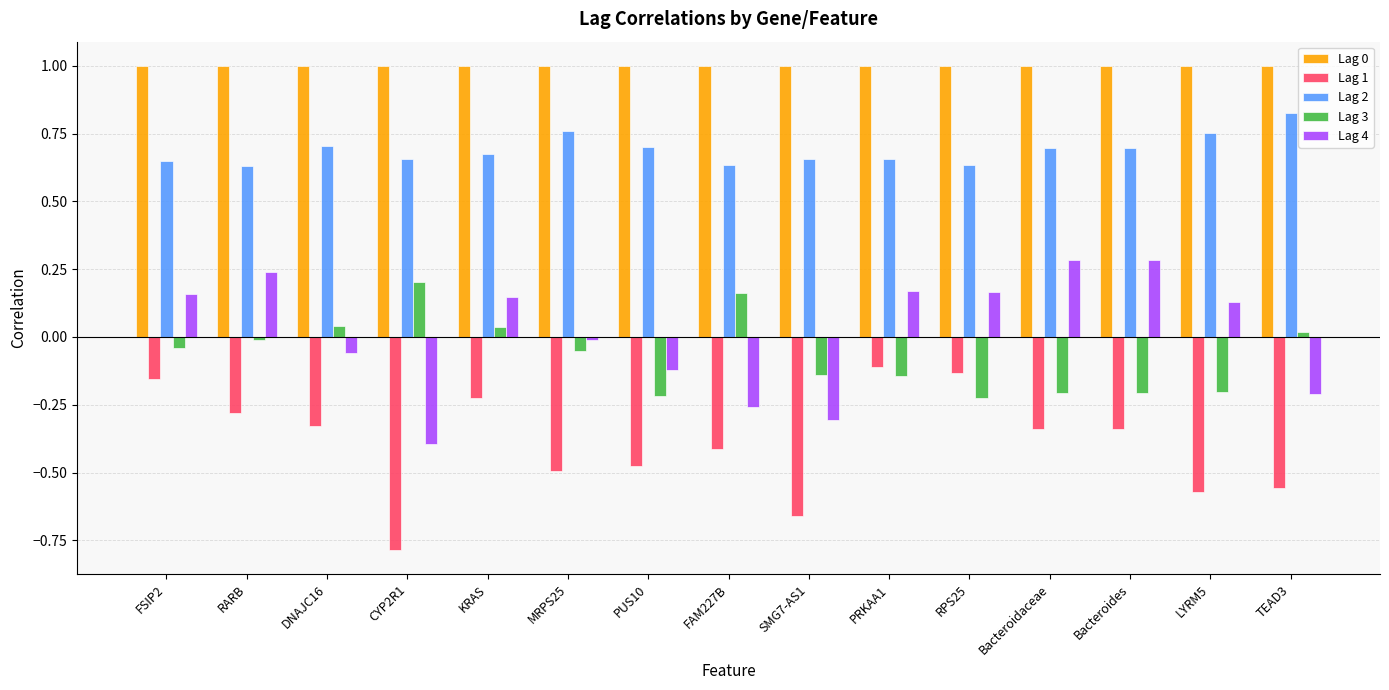

At which category does the chart reach its minimum across all series?

CYP2R1